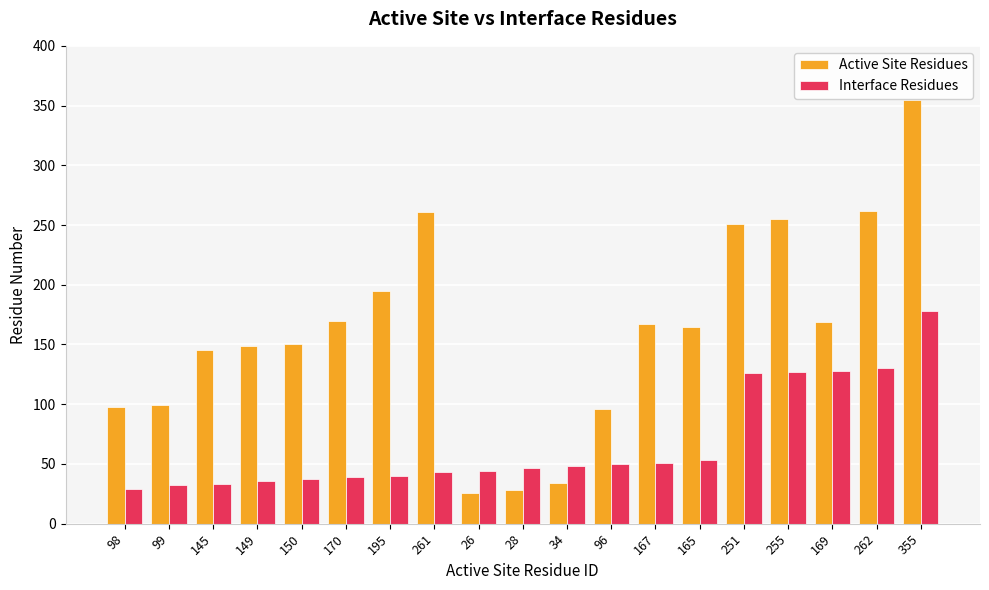

How many distinct data groups are displayed?

2